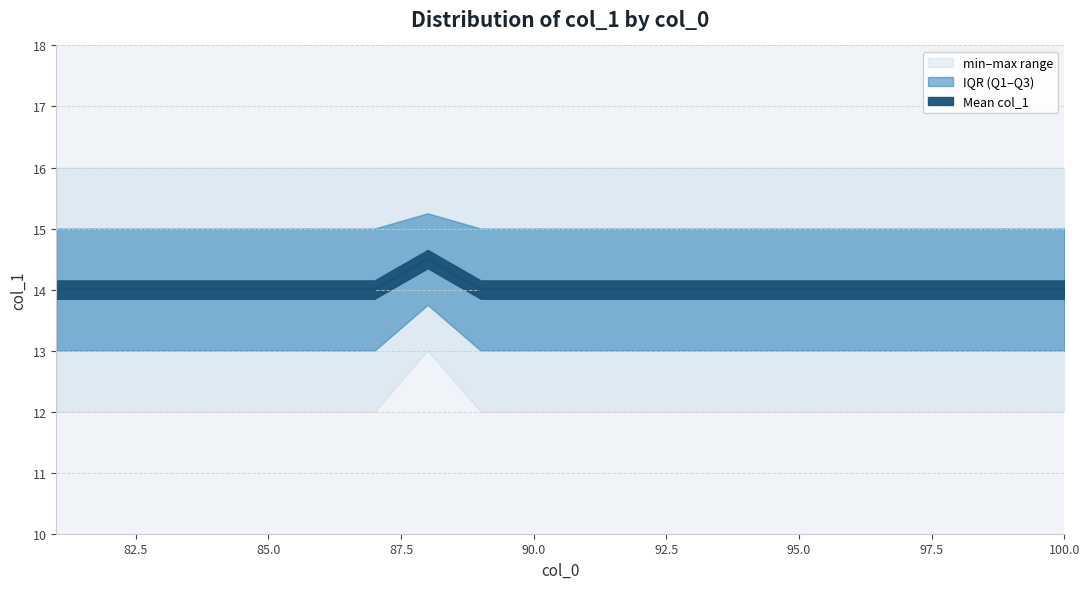

The chart shows a value of 19.1 at 88. True or false?

False